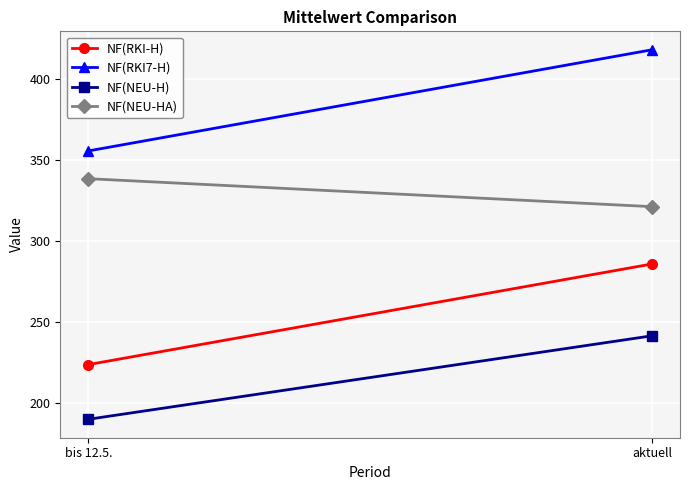

True or false: NF(RKI-H) has a value of 408.6 at aktuell.

False